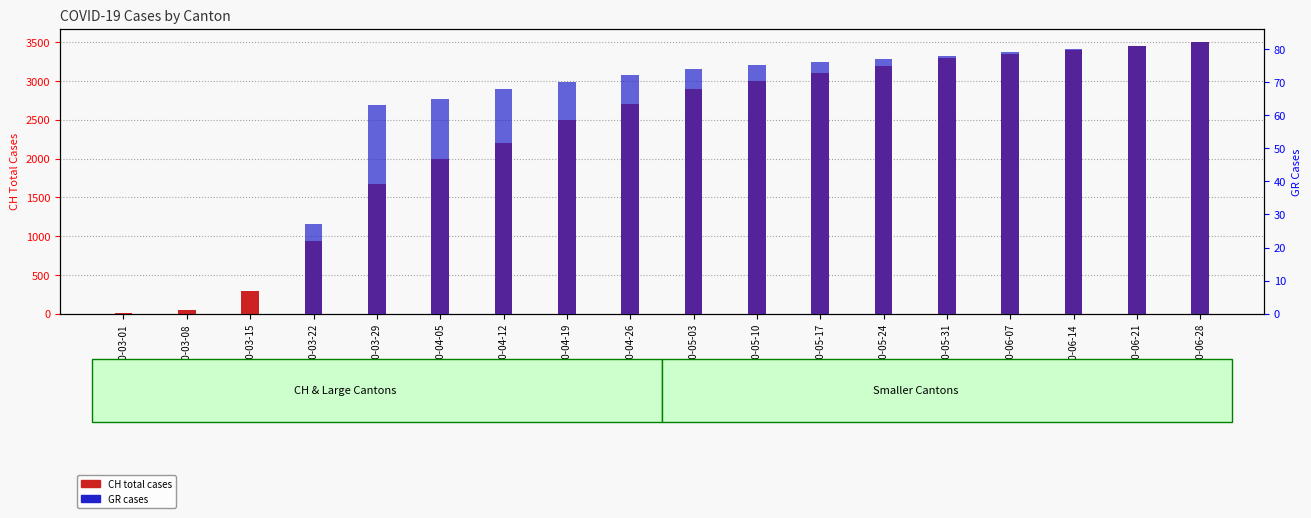

How many values in the CH total cases series are below 2900?

9